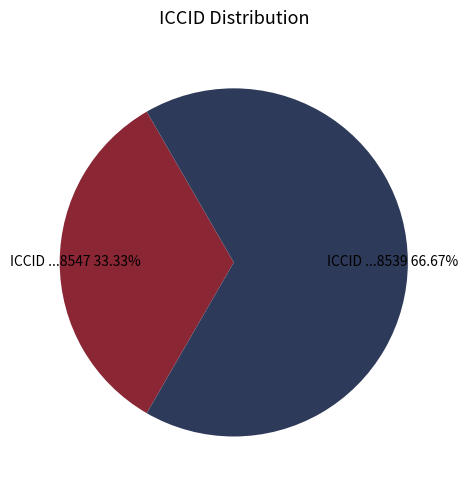

Is there any slice that represents more than half of the pie?

Yes